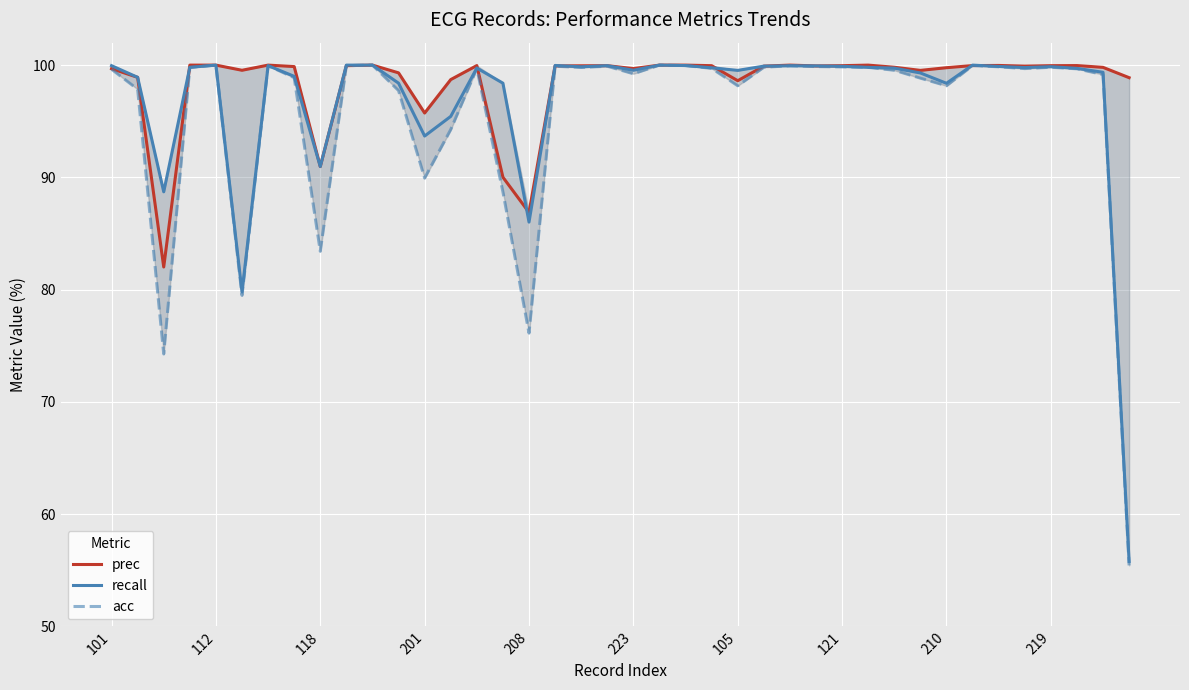

Is it true that prec equals 48.6 at 14?

False